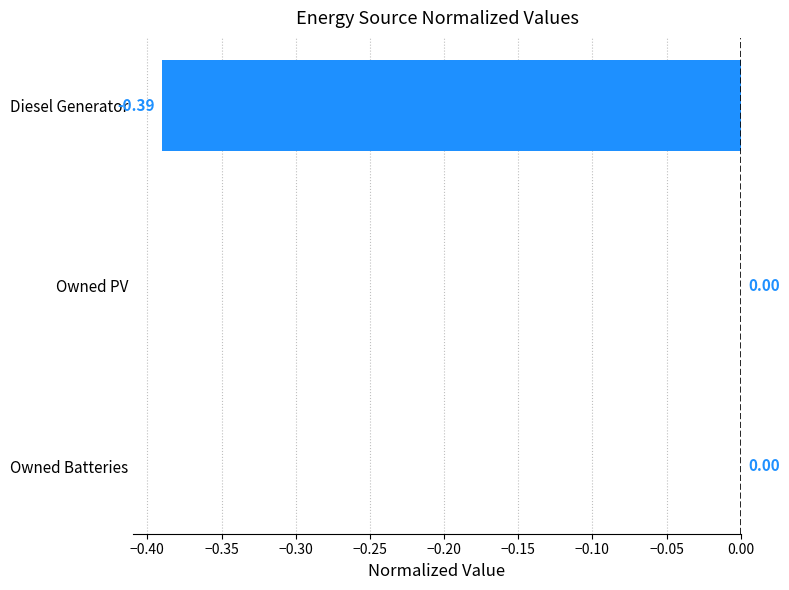

What is the change in value from Diesel Generator to Owned PV?

+0.4